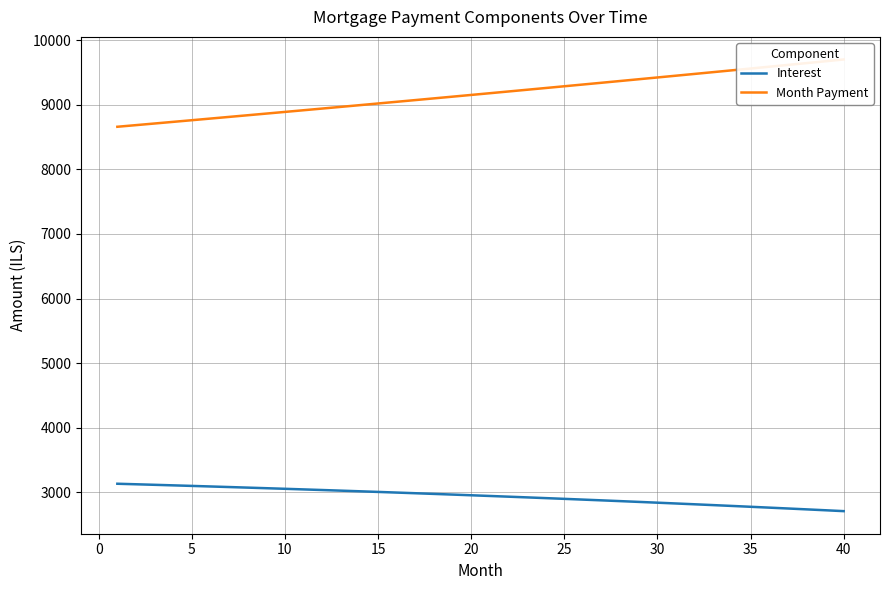

True or false: Month Payment has a value of 2123.5 at 11.

False